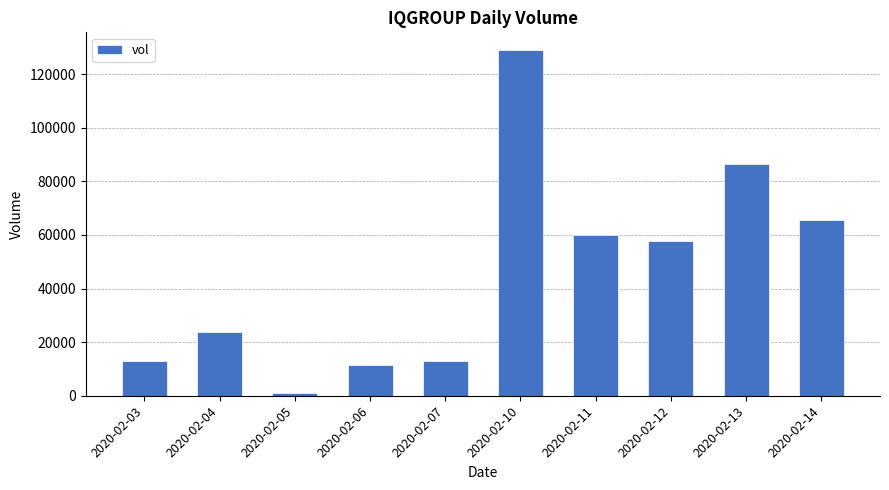

Which has a higher value, 2020-02-03 or 2020-02-13?

2020-02-13